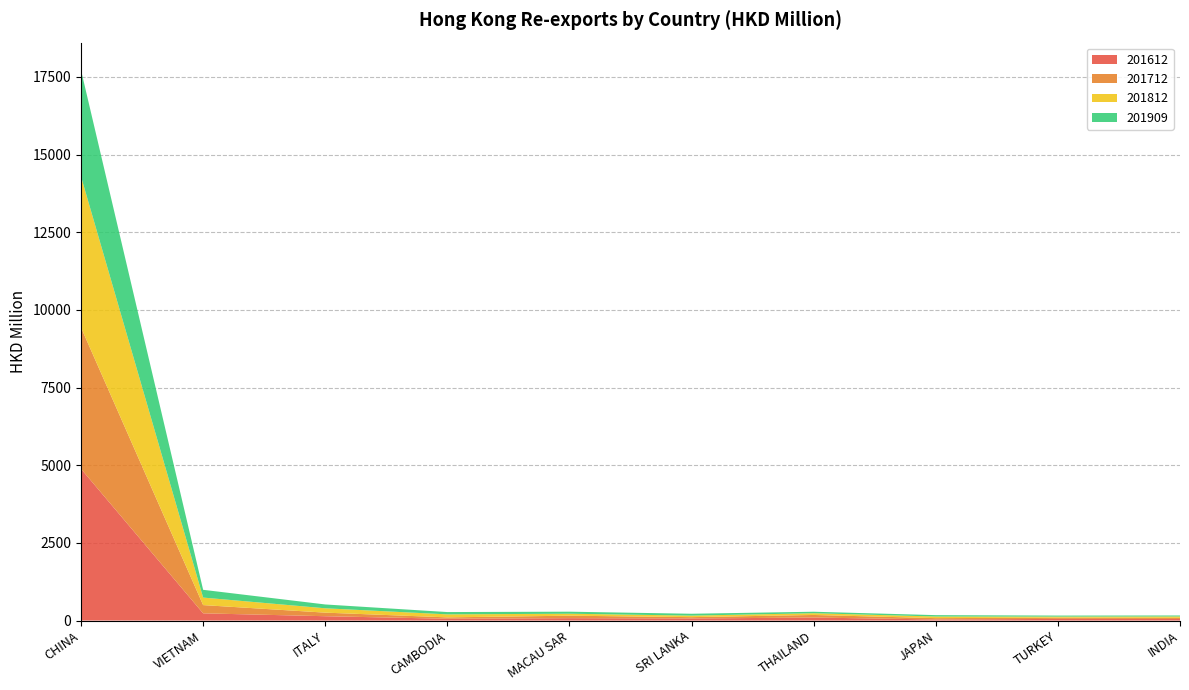

Reading left to right, what are all the values shown in this chart?

201612: CHINA=4882.0	VIETNAM=232.3	ITALY=139.7	CAMBODIA=57.9	MACAU SAR=76.7	SRI LANKA=66.4	THAILAND=96.9	JAPAN=34.7	TURKEY=53.2	INDIA=50.5
201712: CHINA=4550.3	VIETNAM=265.4	ITALY=115.1	CAMBODIA=44.6	MACAU SAR=79.9	SRI LANKA=43.5	THAILAND=83.1	JAPAN=43.3	TURKEY=39.9	INDIA=36.4
201812: CHINA=4859.0	VIETNAM=242.1	ITALY=139.9	CAMBODIA=96.9	MACAU SAR=63.4	SRI LANKA=49.0	THAILAND=55.7	JAPAN=52.4	TURKEY=33.8	INDIA=44.7
201909: CHINA=3423.9	VIETNAM=249.8	ITALY=123.3	CAMBODIA=74.2	MACAU SAR=65.1	SRI LANKA=60.0	THAILAND=48.1	JAPAN=43.9	TURKEY=33.4	INDIA=32.0